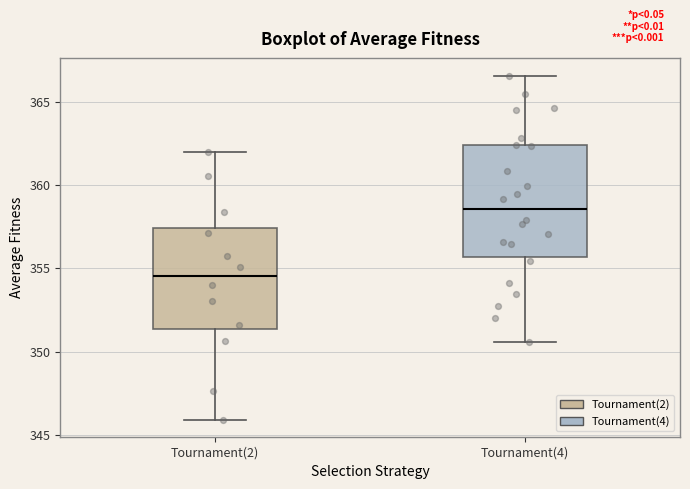

Reading left to right, read every box against the y-axis: the position of its median line, the range the box covers, and the ends of its whiskers. The values are not printed on the chart, so give them approximately, as read against the axis.

Tournament(2): median 354.5, box 351.5 to 357.5, whiskers 346.0 to 362.0
Tournament(4): median 358.5, box 355.5 to 362.5, whiskers 350.5 to 366.5